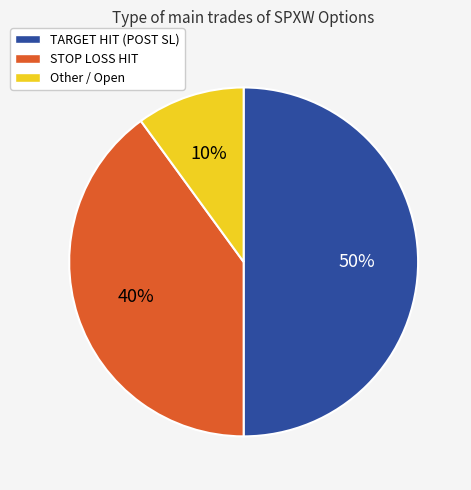

Is it true that Other is 10% of the pie?

True